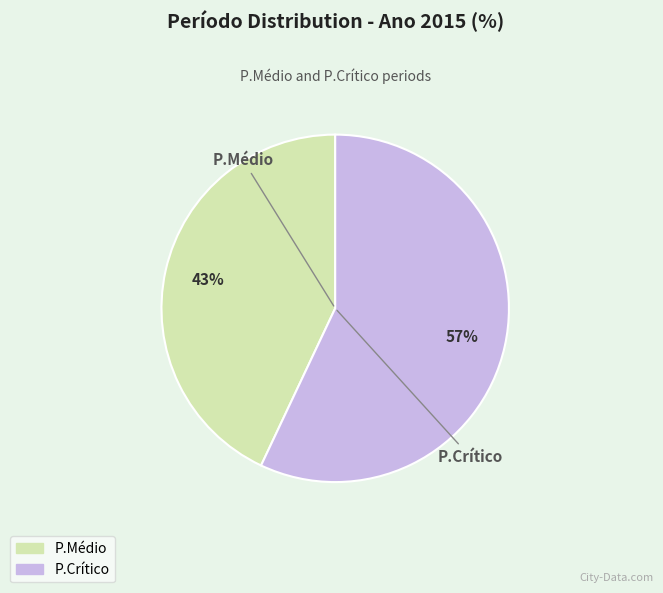

Rank the categories by value from lowest to highest.

P.Médio, P.Crítico